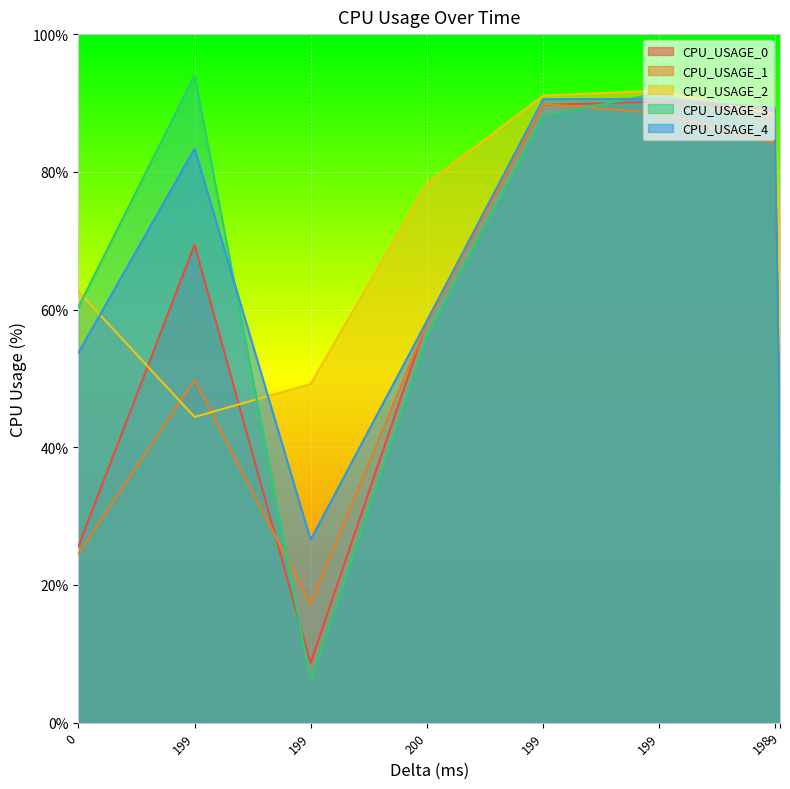

What is the value of the CPU_USAGE_4 point at the 7th from the left?

89.3